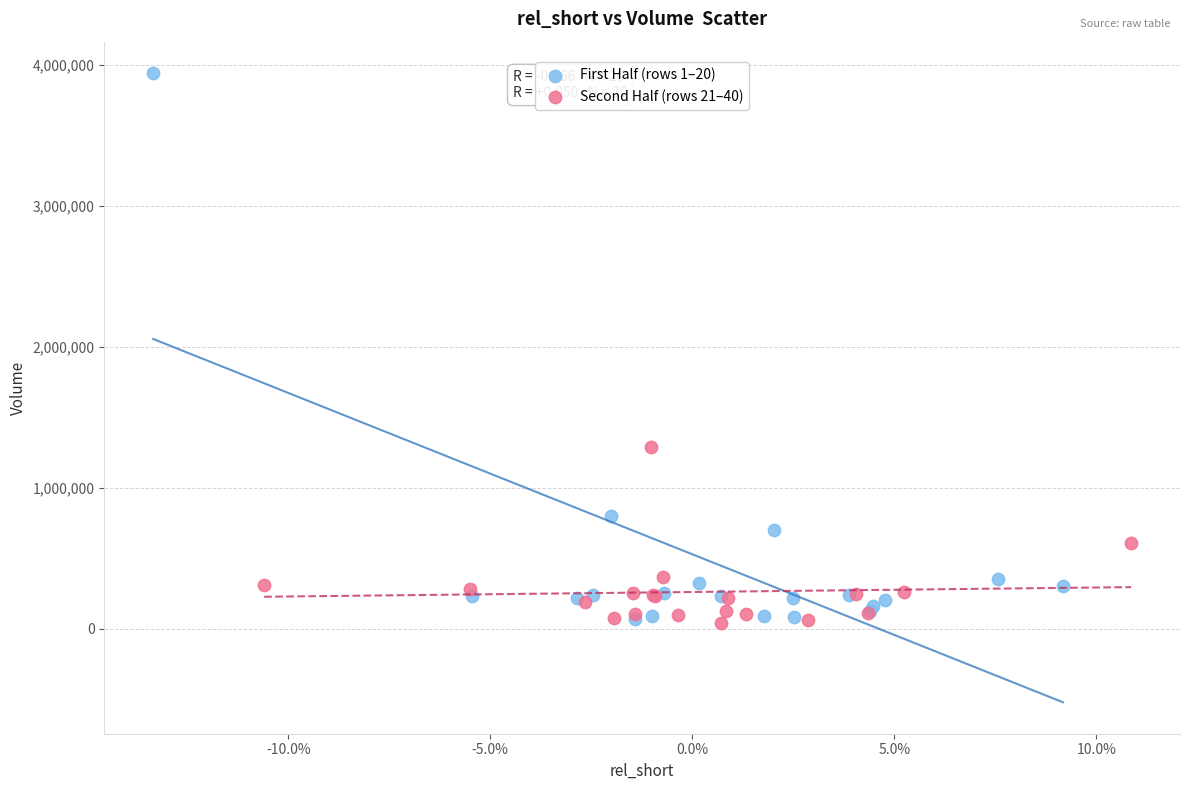

Which series has the largest Y range (max minus min)?

First Half (rows 1–20)